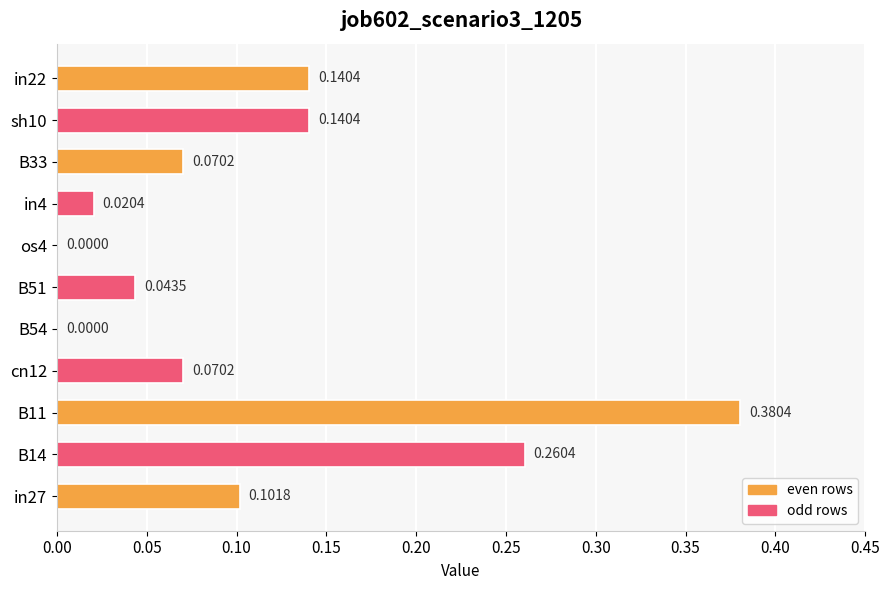

Between B11 and sh10, which is larger?

B11